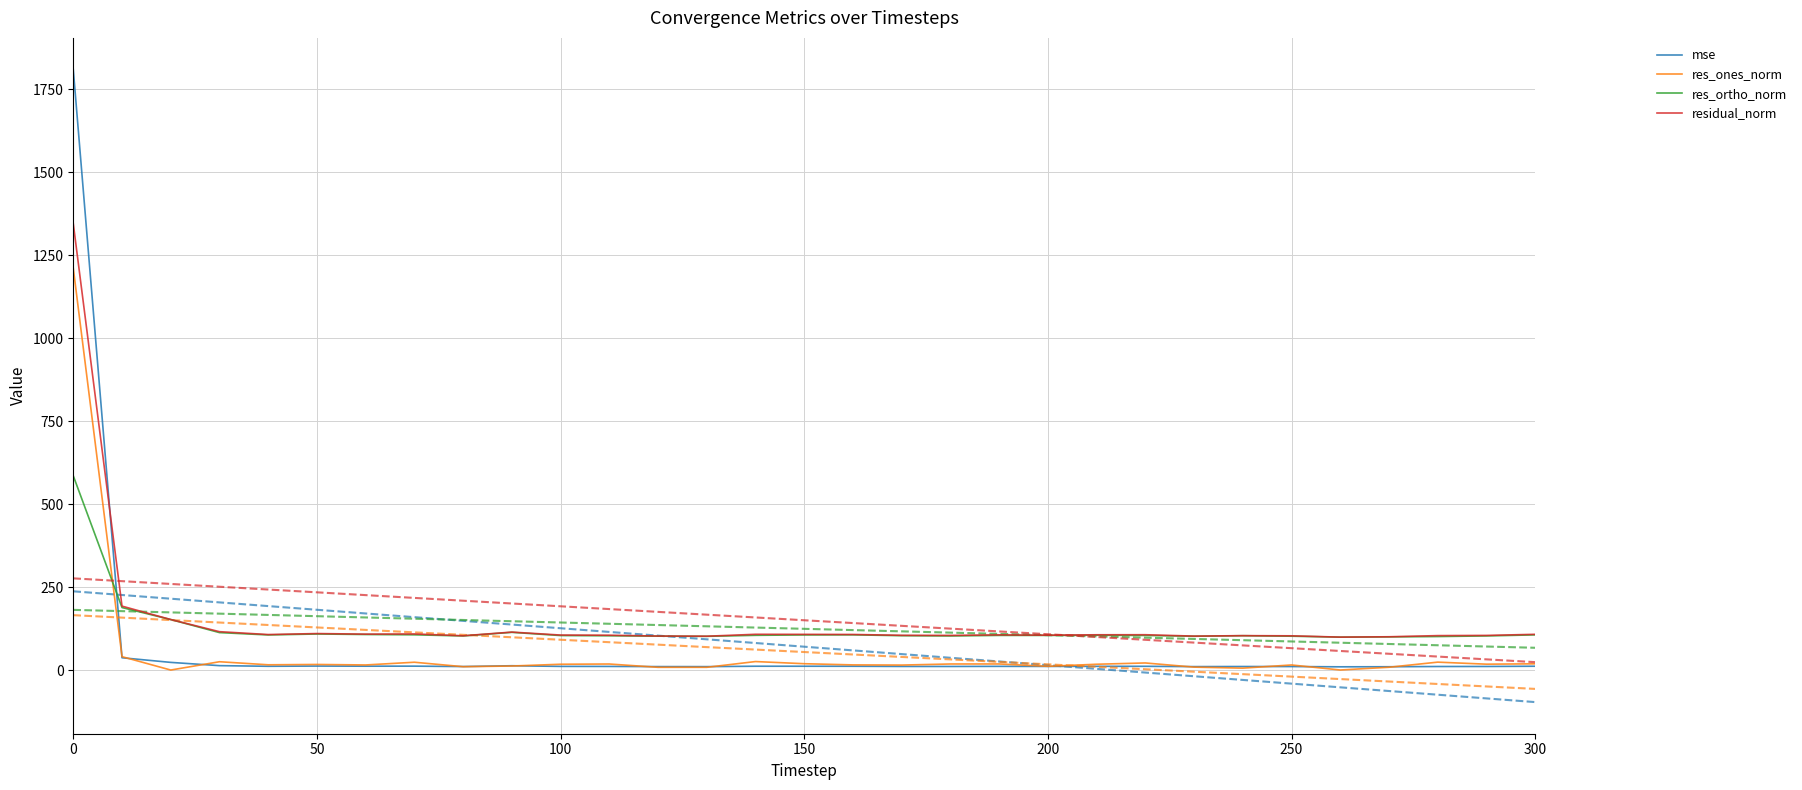

True or false: mse and res_ortho_norm intersect in this chart.

True